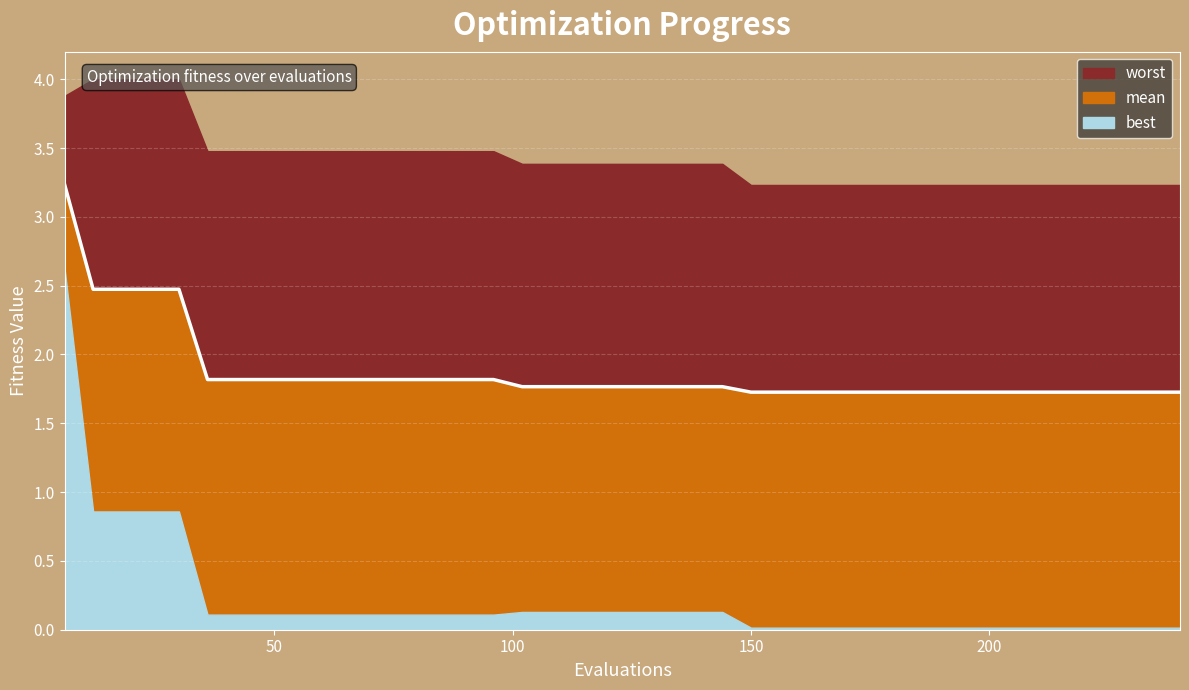

True or false: there are more than 2 points higher than both neighbors.

False